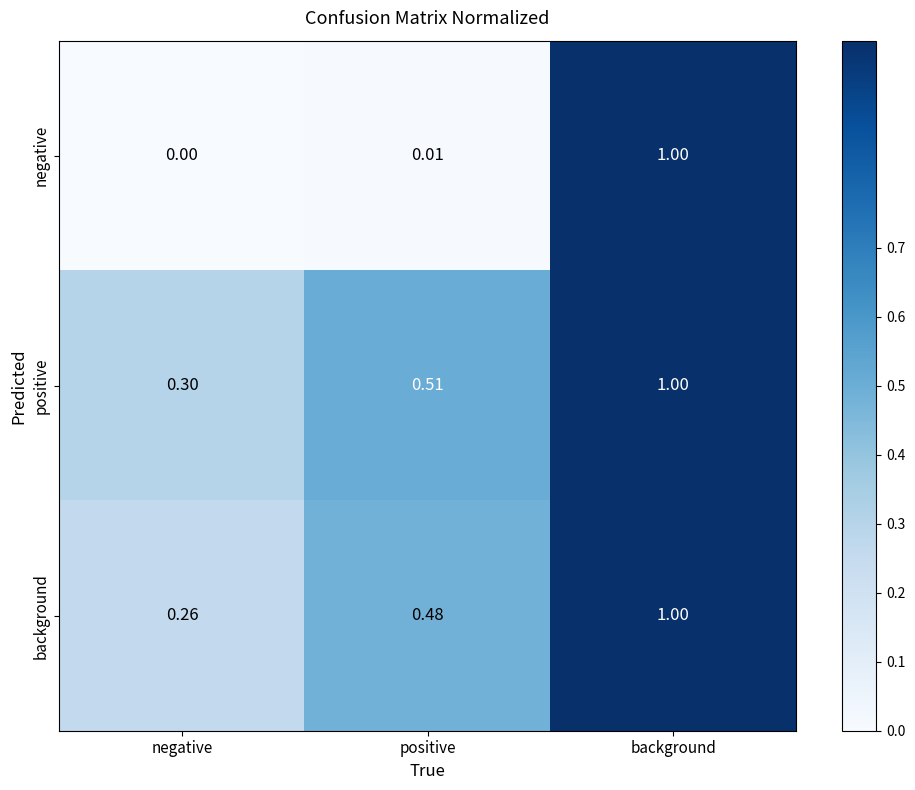

Between positive and background, which series saw the biggest shift?

negative